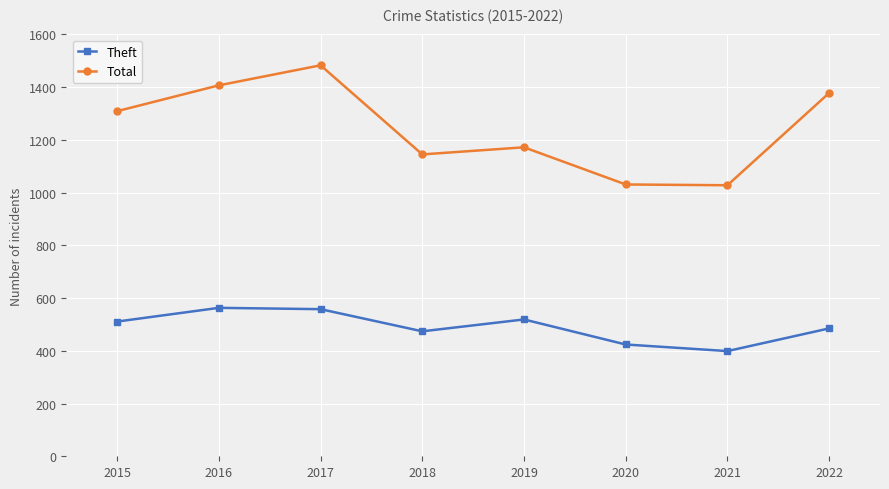

How many categories are shown in the chart?

8